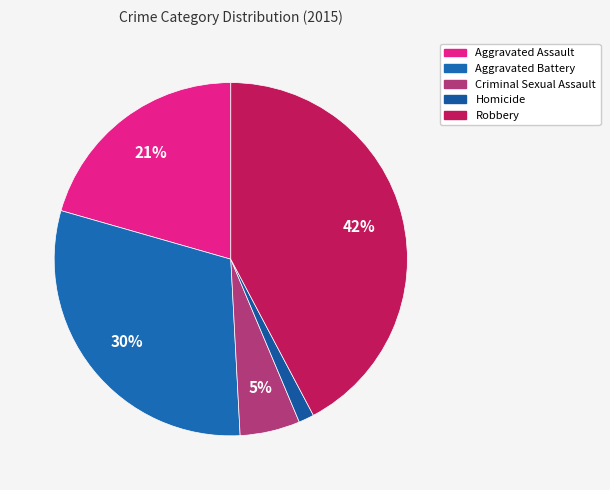

To the nearest percent, what portion does Robbery represent?

42%